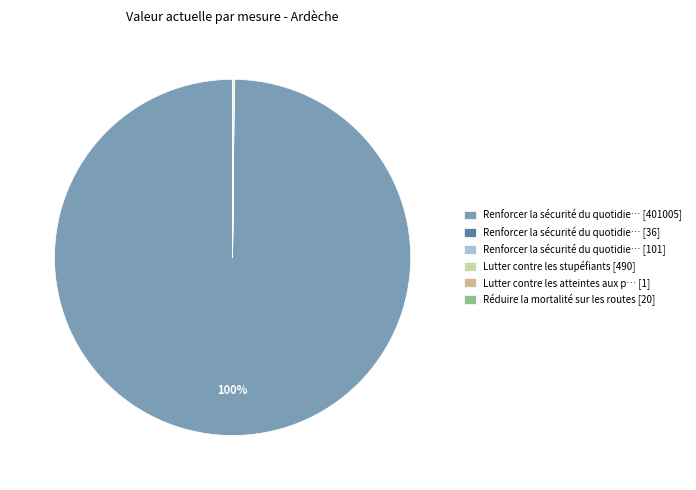

What is the largest slice in the pie chart?

Renforcer la sécurité du quotidie… [401005]